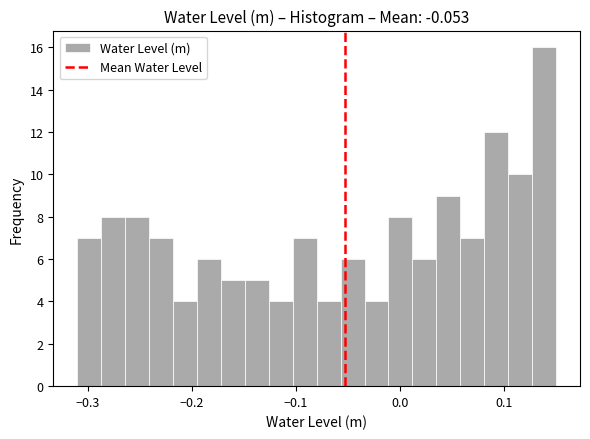

Around what value on the x-axis is the tallest bar? Give the approximate position of its centre, as read against the axis.

0.14